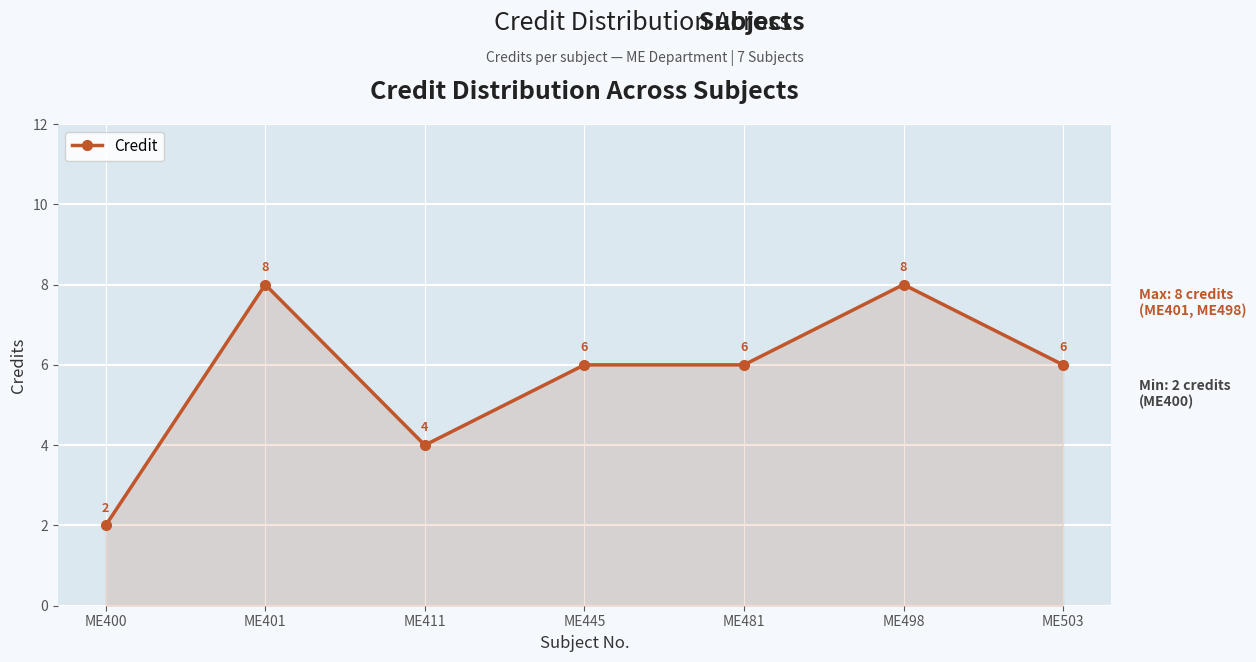

Reading left to right, extract all data points from this chart.

ME400=2	ME401=8	ME411=4	ME445=6	ME481=6	ME498=8	ME503=6